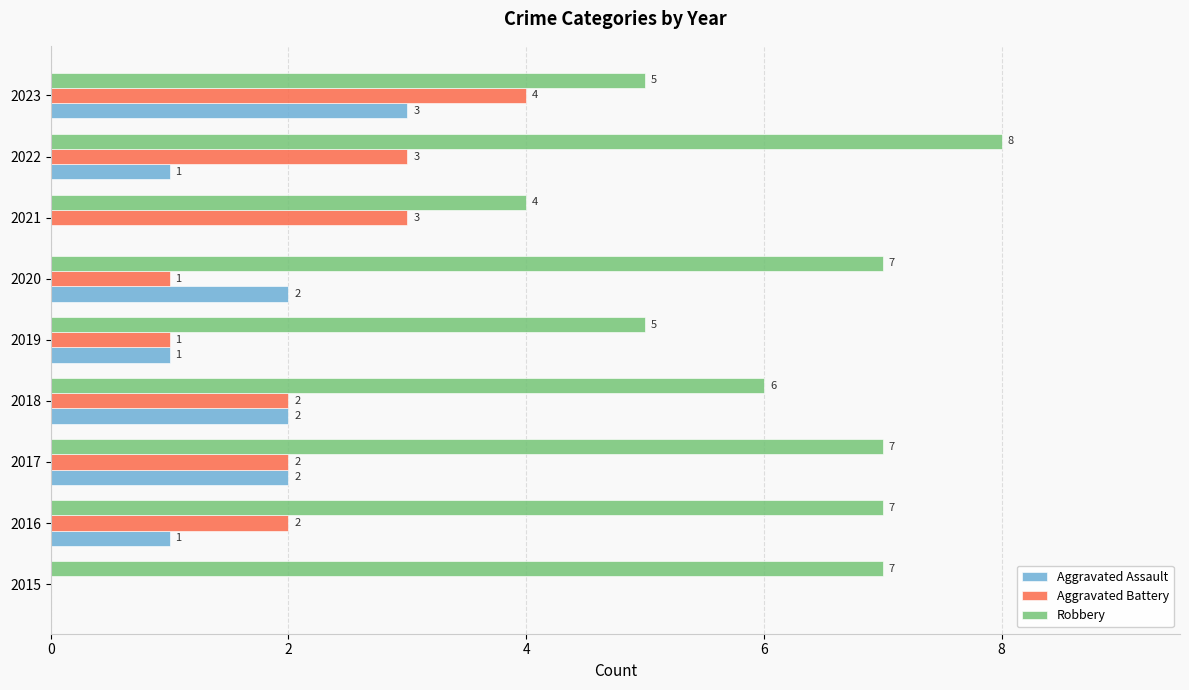

What are all the series names shown in the legend?

Aggravated Assault, Aggravated Battery, Robbery